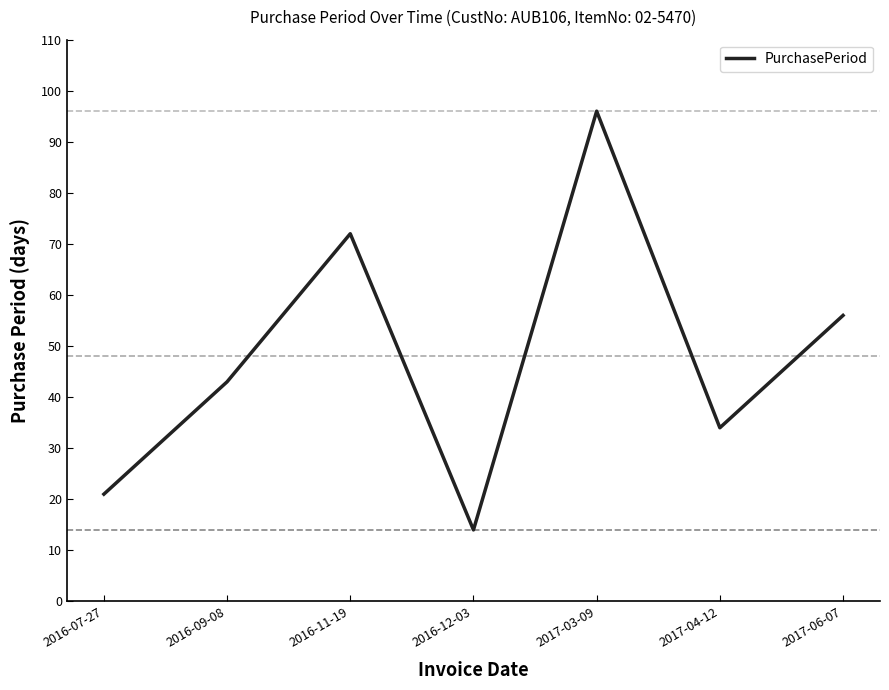

Where is the first local maximum?

2016-11-19